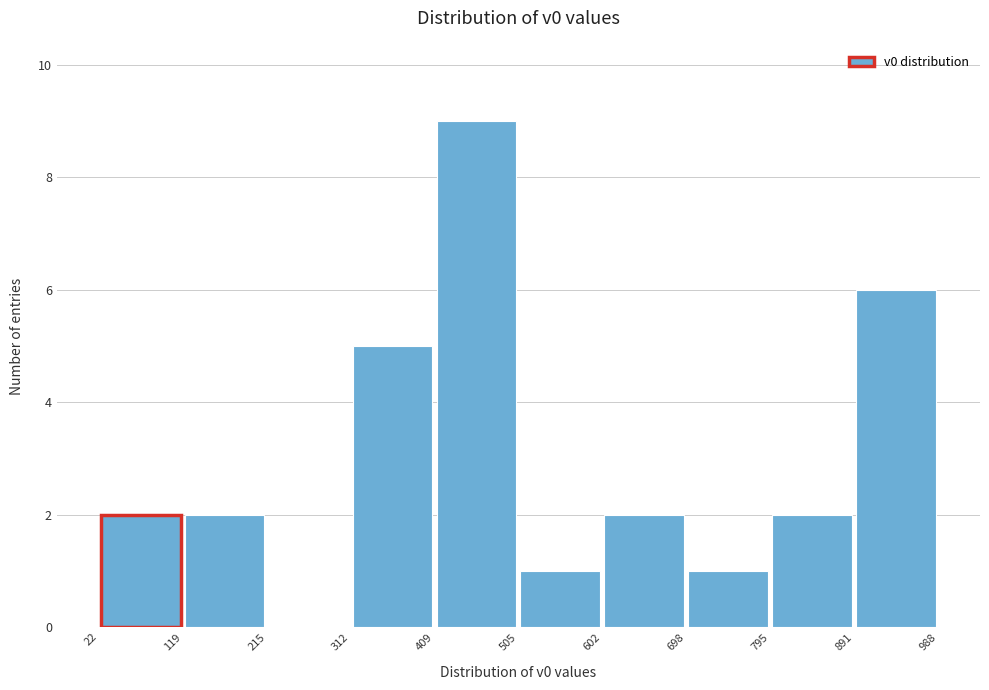

Reading left to right, list every bar in this chart as the range it spans on the x-axis followed by its height. The values are not printed on the chart, so give them approximately, as read against the axis.

22 to 119: 2
119 to 215: 2
215 to 312: 0
312 to 409: 5
409 to 505: 9
505 to 602: 1
602 to 698: 2
698 to 795: 1
795 to 891: 2
891 to 988: 6